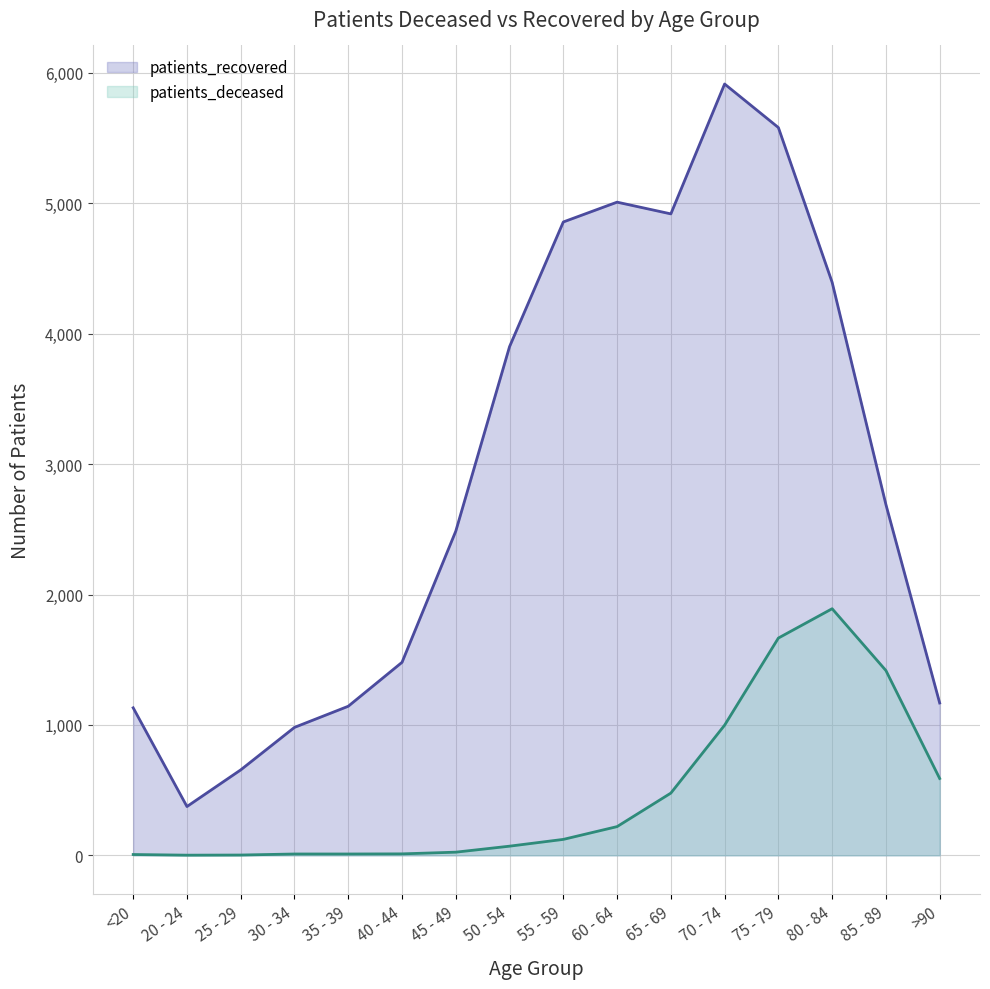

Which label corresponds to the largest value in the chart?

70 - 74